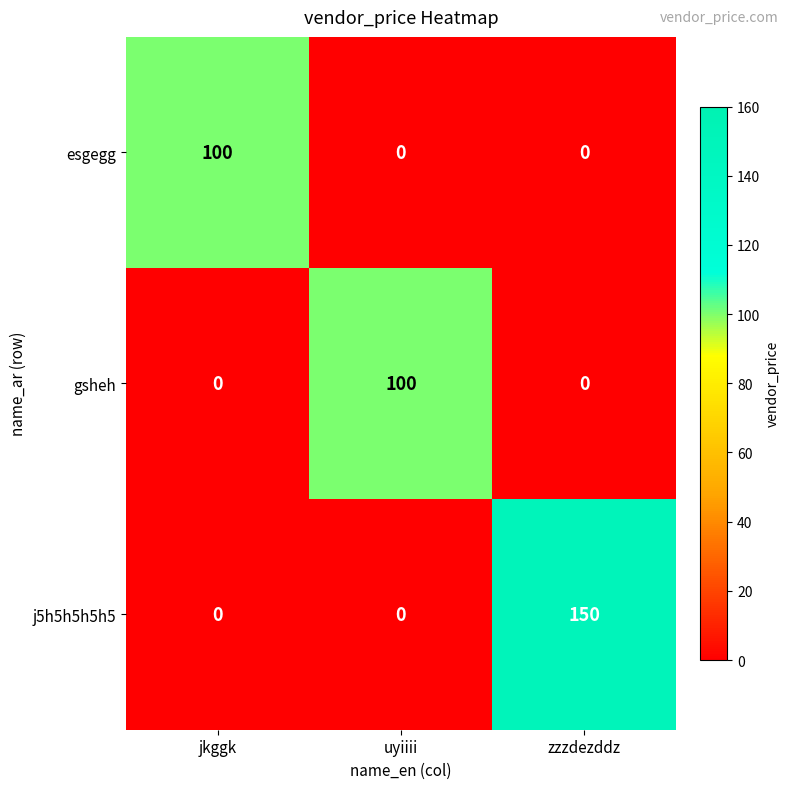

How many categories are shown in the chart?

3